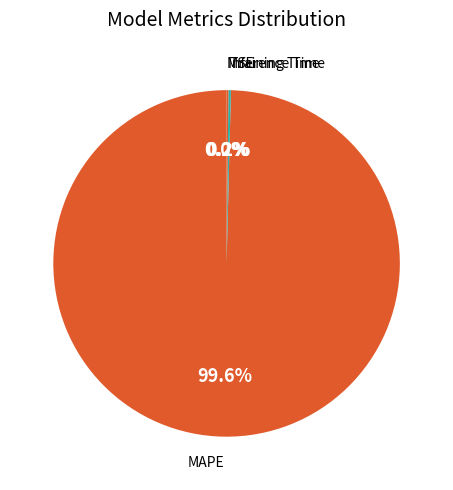

Is it true that Training Time is 0% of the pie?

True